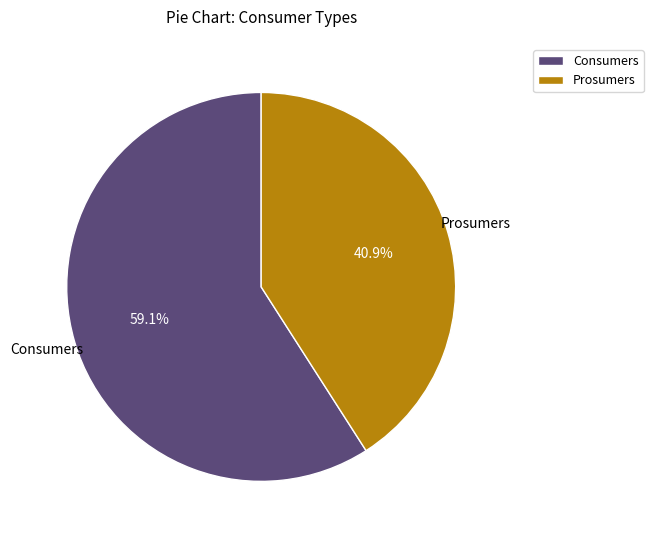

Is the sum of Consumers and Prosumers greater than half?

Yes